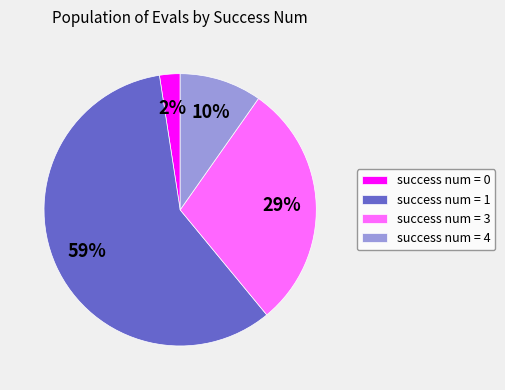

The success num = 1 slice represents 59% of the pie. True or false?

True